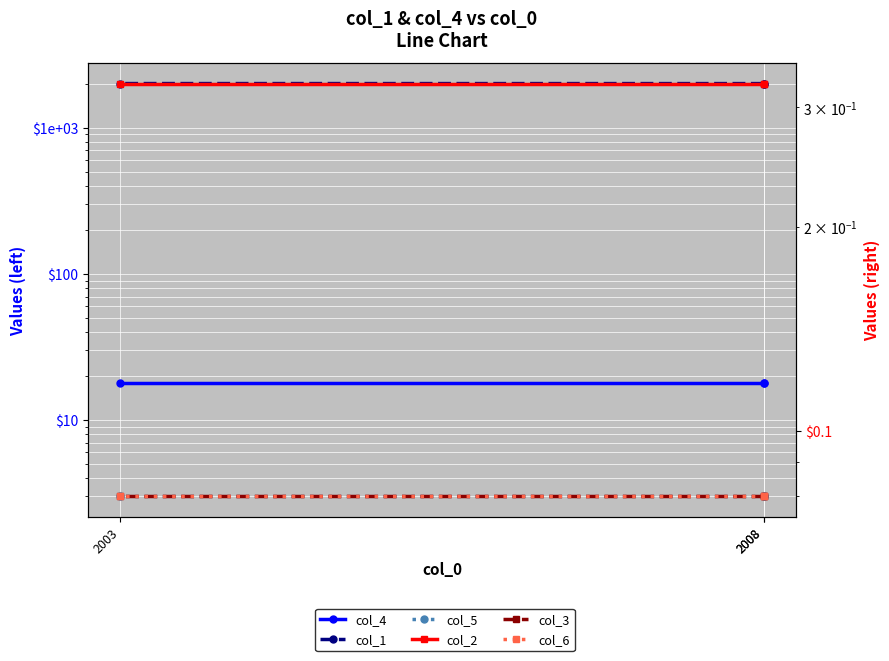

What is the value of the col_2 point at the 3rd from the left?

0.3